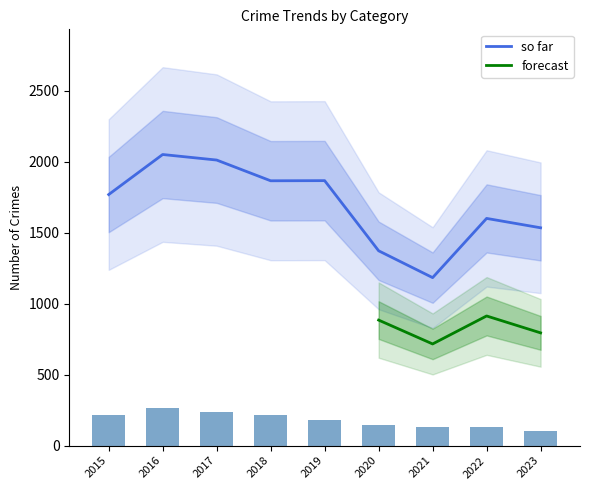

What is the value of the Burglary bar at the 5th from the left?

182